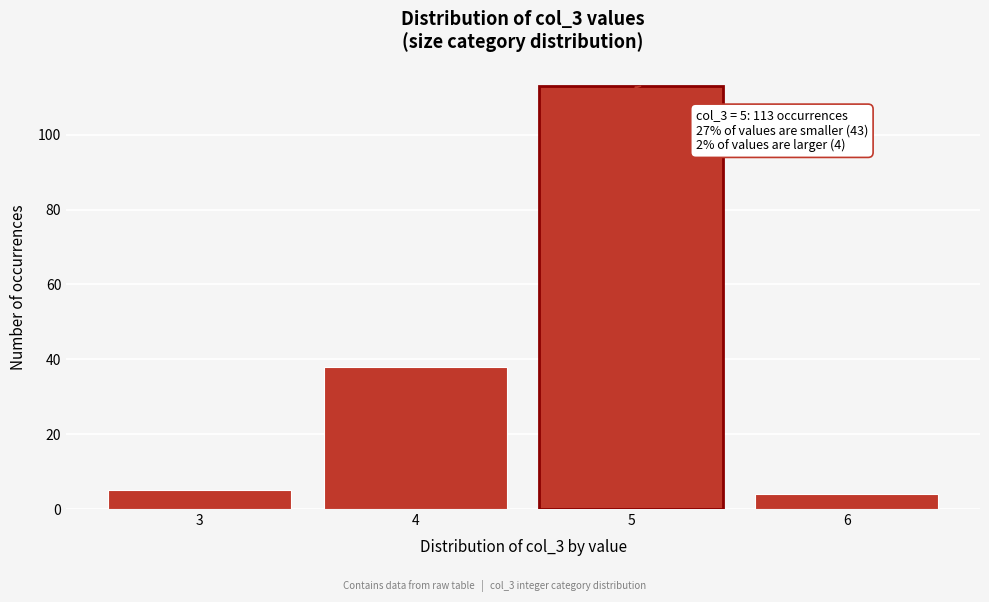

Which range on the x-axis has the tallest bar?

4.5 to 5.5